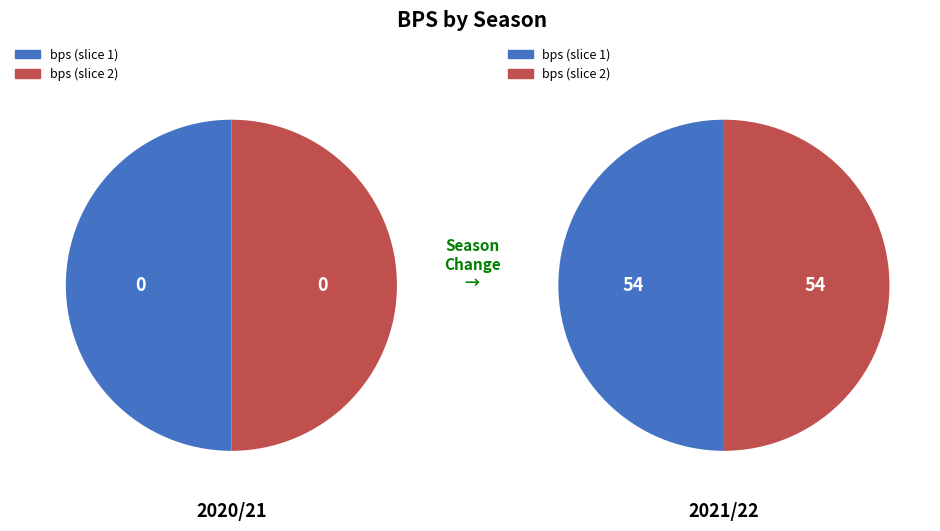

Which category has the biggest portion of the pie?

2021/22